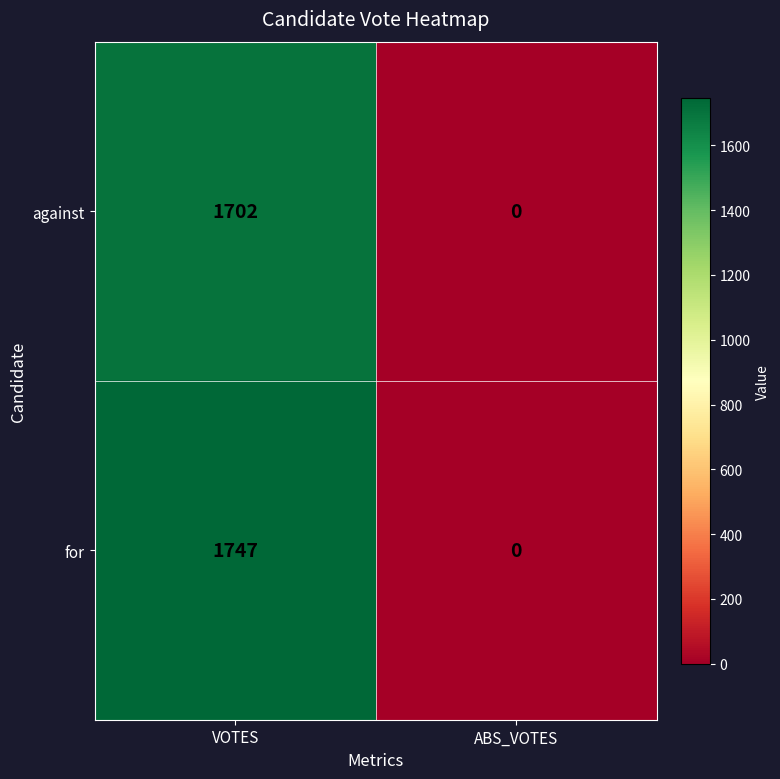

Rank the series by their average value, from highest to lowest.

for, against